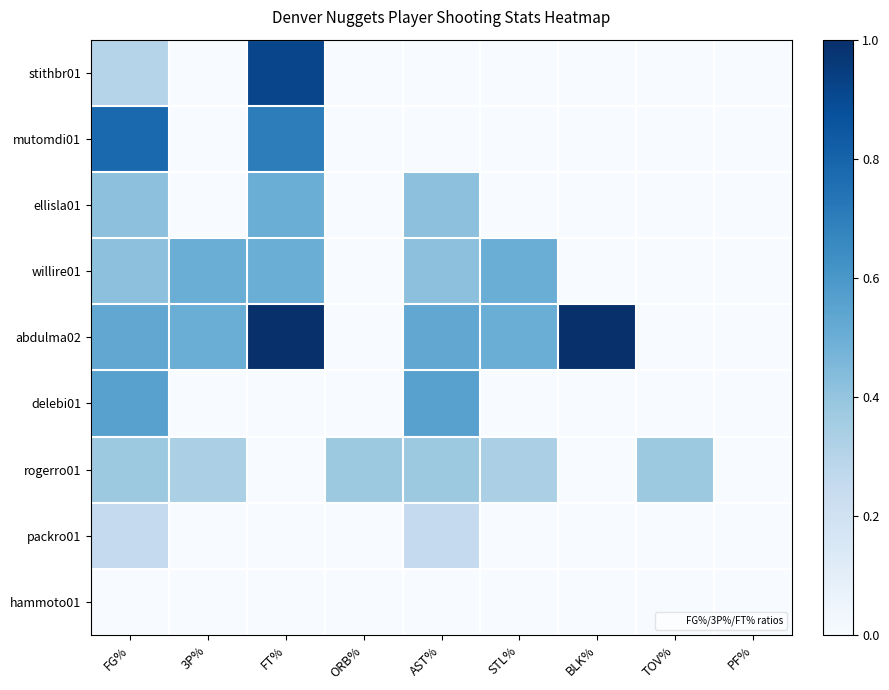

At how many categories does at least one series exceed 0?

8